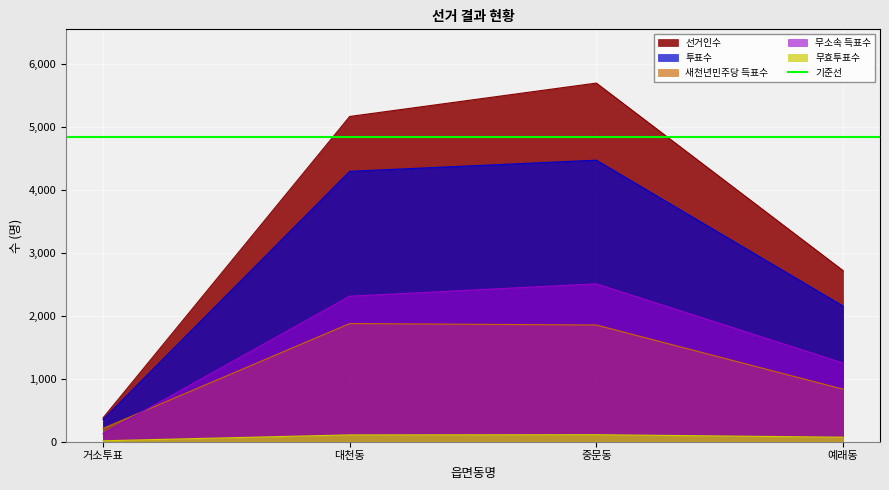

True or false: 투표수 and 무효투표수 intersect in this chart.

False